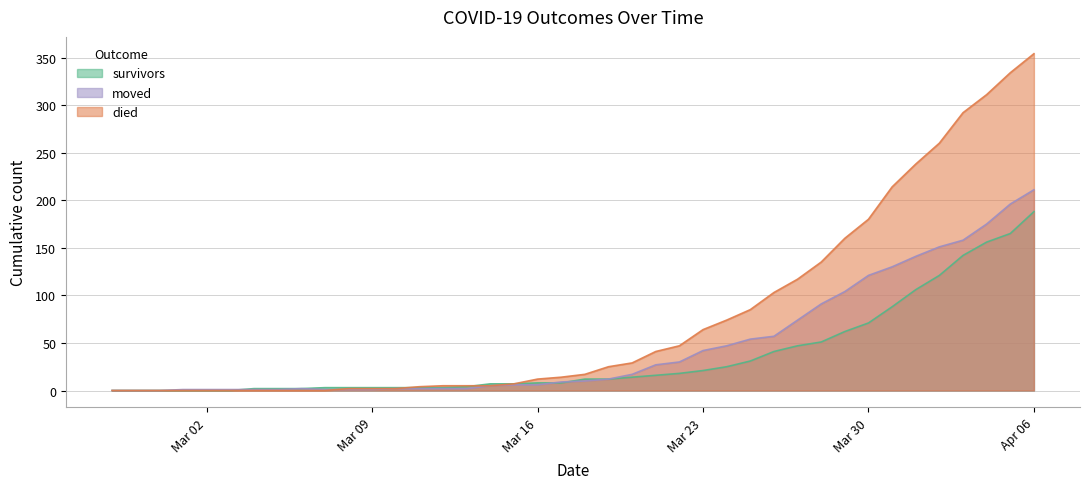

Rank the series by their average value, from highest to lowest.

died, moved, survivors